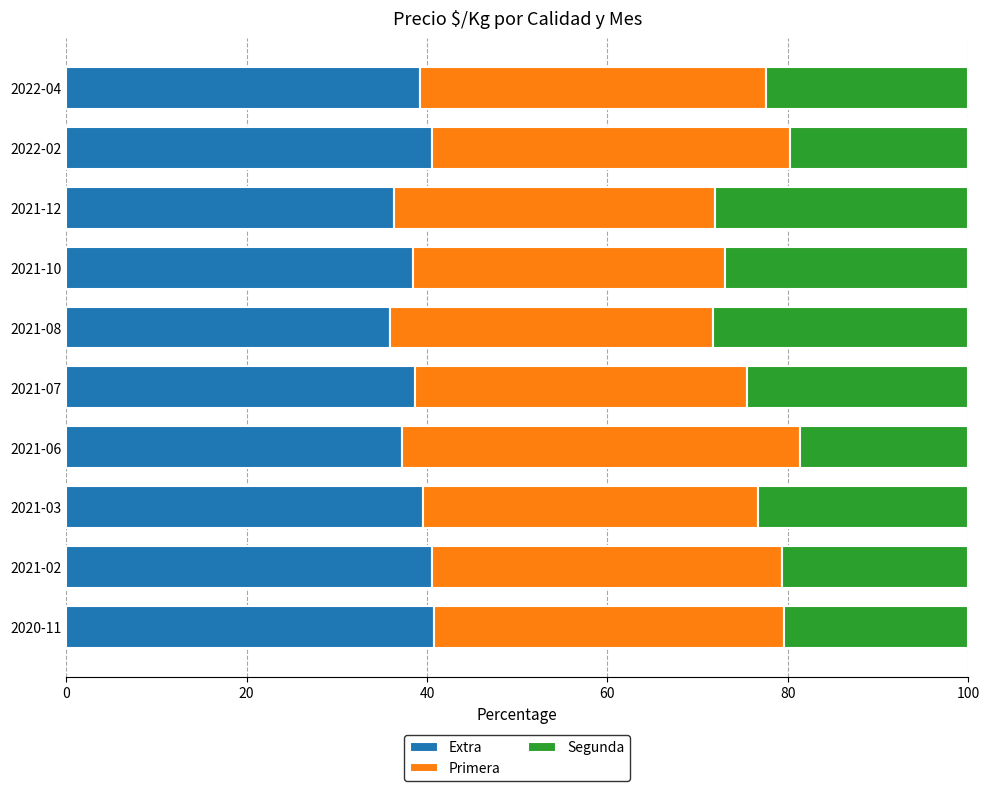

What is the total value across all series at 2021-03?

100.0